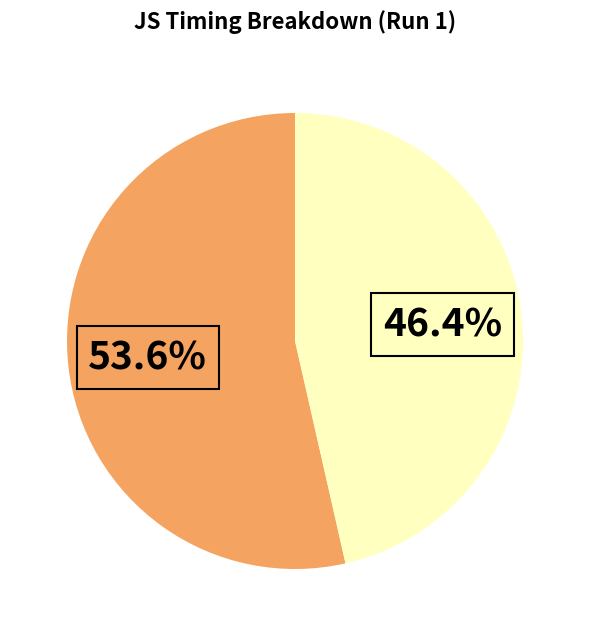

Is there a majority slice in this chart?

Yes